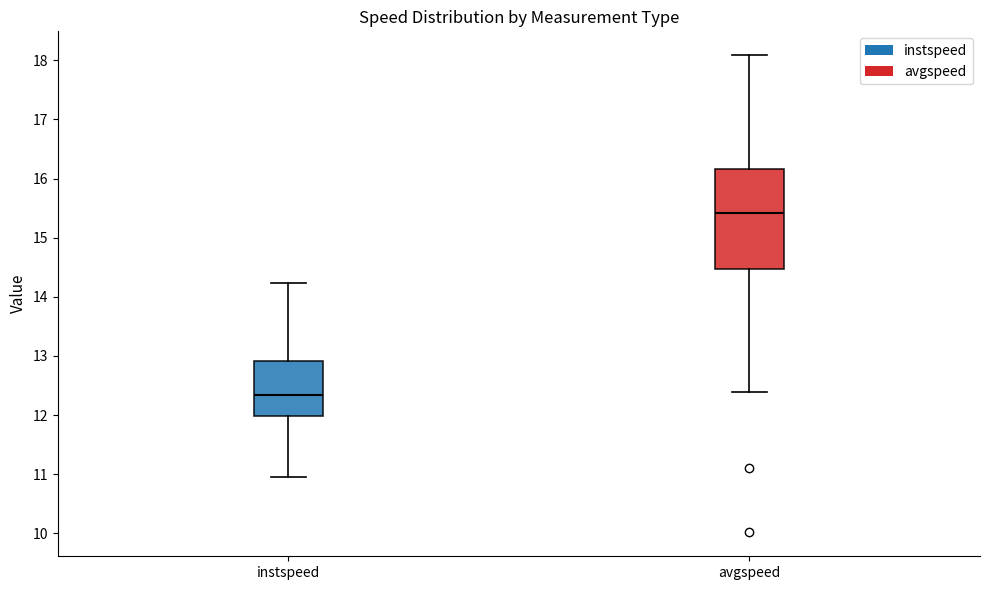

Where does the lower whisker of the box for instspeed end on the y-axis? The values are not printed on the chart, so give them approximately, as read against the axis.

11.0